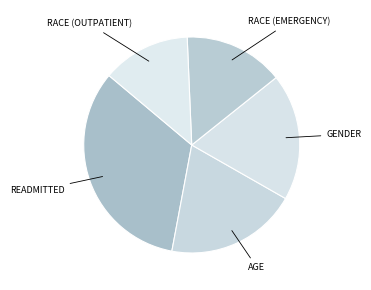

Is there a majority slice in this chart?

No